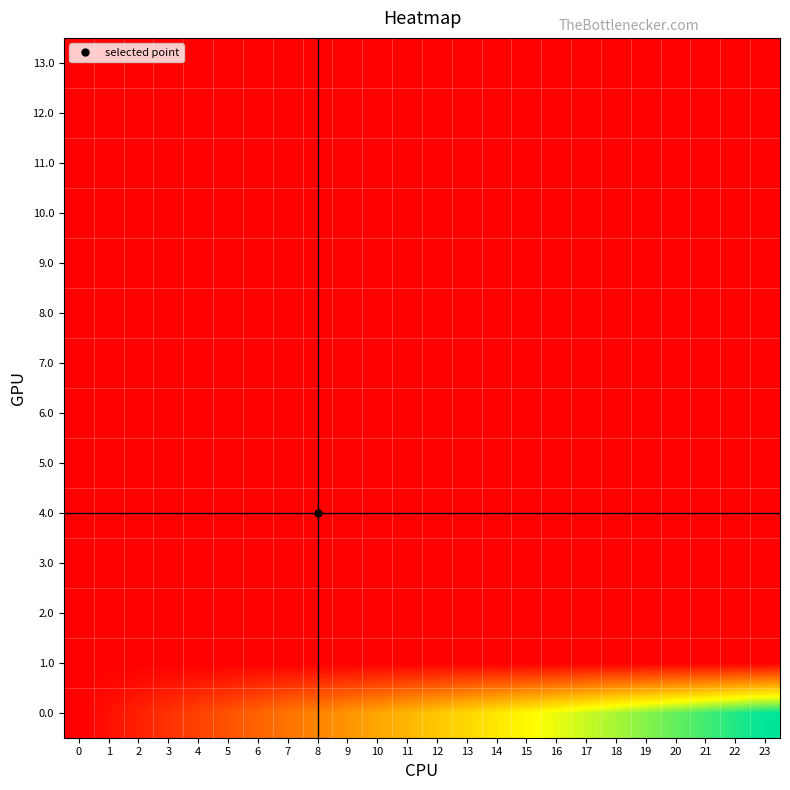

Reading left to right, transcribe all the data shown in this chart.

0.0: 0=1.0	1=43478261.9	2=86956522.7	3=130434783.6	4=173913044.5	5=217391305.3	6=260869566.2	7=304347827.1	8=347826088.0	9=391304348.8	10=434782609.7	11=478260870.6	12=521739131.4	13=565217392.3	14=608695653.2	15=652173914.0	16=695652174.9	17=739130435.8	18=782608696.7	19=826086957.5	20=869565218.4	21=913043479.3	22=956521740.1	23=1000000001.0
1.0: 0=0.0	1=0.6	2=1.1	3=1.7	4=2.3	5=2.8	6=3.4	7=4.0	8=4.5	9=5.1	10=5.7	11=6.2	12=6.8	13=7.3	14=7.9	15=8.5	16=9.0	17=9.6	18=10.2	19=10.7	20=11.3	21=11.9	22=12.4	23=13.0
2.0: 0=0.0	1=0.3	2=0.6	3=0.8	4=1.1	5=1.4	6=1.7	7=2.0	8=2.3	9=2.5	10=2.8	11=3.1	12=3.4	13=3.7	14=4.0	15=4.2	16=4.5	17=4.8	18=5.1	19=5.4	20=5.7	21=5.9	22=6.2	23=6.5
3.0: 0=0.0	1=0.2	2=0.4	3=0.6	4=0.8	5=0.9	6=1.1	7=1.3	8=1.5	9=1.7	10=1.9	11=2.1	12=2.3	13=2.4	14=2.6	15=2.8	16=3.0	17=3.2	18=3.4	19=3.6	20=3.8	21=4.0	22=4.1	23=4.3
4.0: 0=0.0	1=0.1	2=0.3	3=0.4	4=0.6	5=0.7	6=0.8	7=1.0	8=1.1	9=1.3	10=1.4	11=1.6	12=1.7	13=1.8	14=2.0	15=2.1	16=2.3	17=2.4	18=2.5	19=2.7	20=2.8	21=3.0	22=3.1	23=3.2
5.0: 0=0.0	1=0.1	2=0.2	3=0.3	4=0.5	5=0.6	6=0.7	7=0.8	8=0.9	9=1.0	10=1.1	11=1.2	12=1.4	13=1.5	14=1.6	15=1.7	16=1.8	17=1.9	18=2.0	19=2.1	20=2.3	21=2.4	22=2.5	23=2.6
6.0: 0=0.0	1=0.1	2=0.2	3=0.3	4=0.4	5=0.5	6=0.6	7=0.7	8=0.8	9=0.8	10=0.9	11=1.0	12=1.1	13=1.2	14=1.3	15=1.4	16=1.5	17=1.6	18=1.7	19=1.8	20=1.9	21=2.0	22=2.1	23=2.2
7.0: 0=0.0	1=0.1	2=0.2	3=0.2	4=0.3	5=0.4	6=0.5	7=0.6	8=0.6	9=0.7	10=0.8	11=0.9	12=1.0	13=1.0	14=1.1	15=1.2	16=1.3	17=1.4	18=1.5	19=1.5	20=1.6	21=1.7	22=1.8	23=1.9
8.0: 0=0.0	1=0.1	2=0.1	3=0.2	4=0.3	5=0.4	6=0.4	7=0.5	8=0.6	9=0.6	10=0.7	11=0.8	12=0.8	13=0.9	14=1.0	15=1.1	16=1.1	17=1.2	18=1.3	19=1.3	20=1.4	21=1.5	22=1.6	23=1.6
9.0: 0=0.0	1=0.1	2=0.1	3=0.2	4=0.3	5=0.3	6=0.4	7=0.4	8=0.5	9=0.6	10=0.6	11=0.7	12=0.8	13=0.8	14=0.9	15=0.9	16=1.0	17=1.1	18=1.1	19=1.2	20=1.3	21=1.3	22=1.4	23=1.4
10.0: 0=0.0	1=0.1	2=0.1	3=0.2	4=0.2	5=0.3	6=0.3	7=0.4	8=0.5	9=0.5	10=0.6	11=0.6	12=0.7	13=0.7	14=0.8	15=0.8	16=0.9	17=1.0	18=1.0	19=1.1	20=1.1	21=1.2	22=1.2	23=1.3
11.0: 0=0.0	1=0.1	2=0.1	3=0.2	4=0.2	5=0.3	6=0.3	7=0.4	8=0.4	9=0.5	10=0.5	11=0.6	12=0.6	13=0.7	14=0.7	15=0.8	16=0.8	17=0.9	18=0.9	19=1.0	20=1.0	21=1.1	22=1.1	23=1.2
12.0: 0=0.0	1=0.0	2=0.1	3=0.1	4=0.2	5=0.2	6=0.3	7=0.3	8=0.4	9=0.4	10=0.5	11=0.5	12=0.6	13=0.6	14=0.7	15=0.7	16=0.8	17=0.8	18=0.8	19=0.9	20=0.9	21=1.0	22=1.0	23=1.1
13.0: 0=0.0	1=0.0	2=0.1	3=0.1	4=0.2	5=0.2	6=0.3	7=0.3	8=0.3	9=0.4	10=0.4	11=0.5	12=0.5	13=0.6	14=0.6	15=0.7	16=0.7	17=0.7	18=0.8	19=0.8	20=0.9	21=0.9	22=1.0	23=1.0